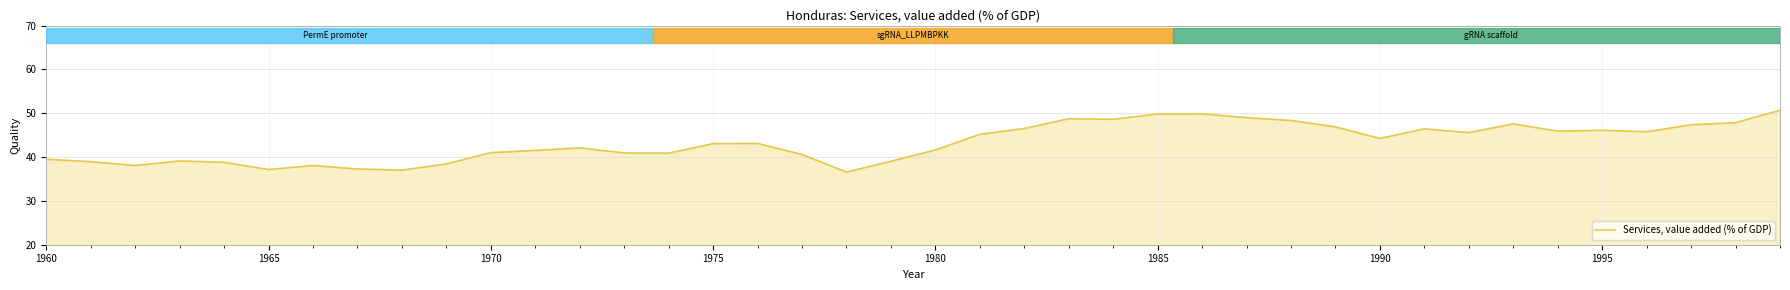

What is the greatest value displayed?

50.7